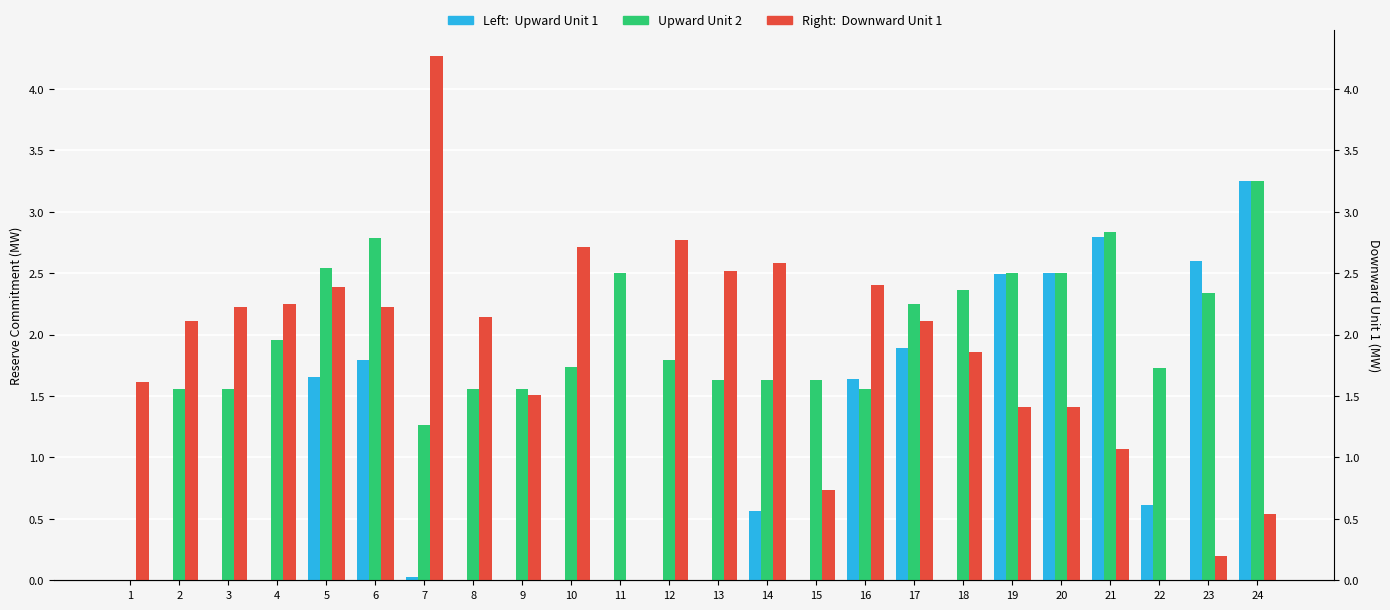

At which label does Downward Unit 1 first exceed 2?

2